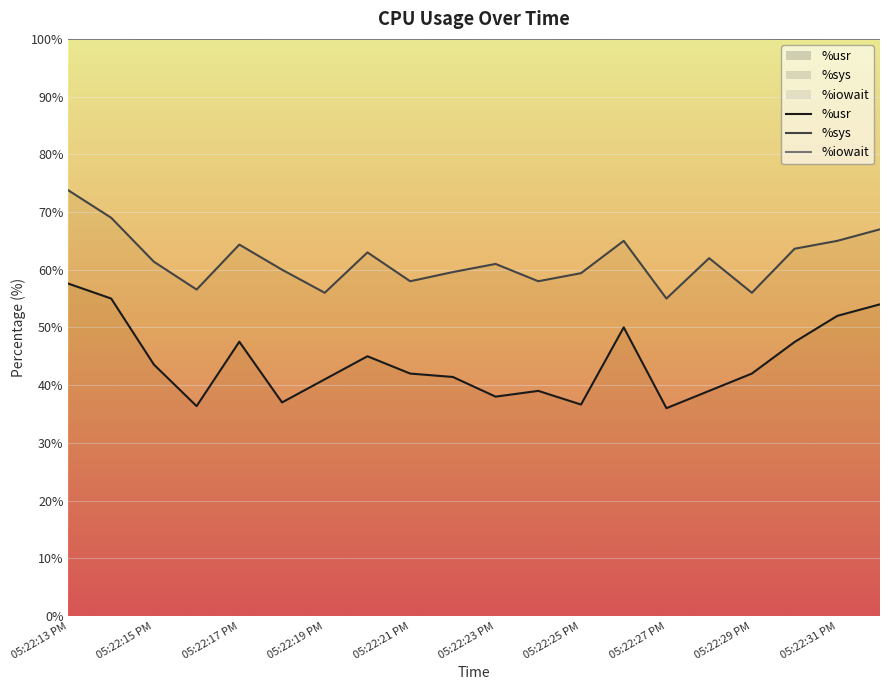

What is the difference between the second highest and second lowest values in the %sys series?

13.0